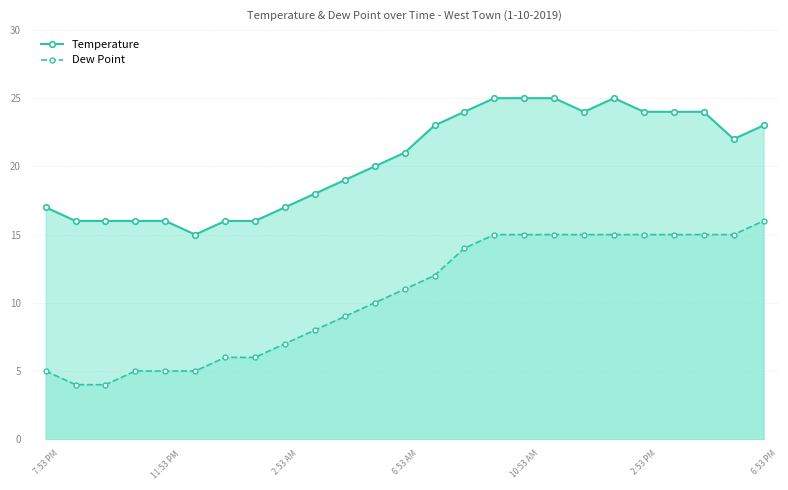

Which category has the highest value in the Dew Point series?

6:53 PM